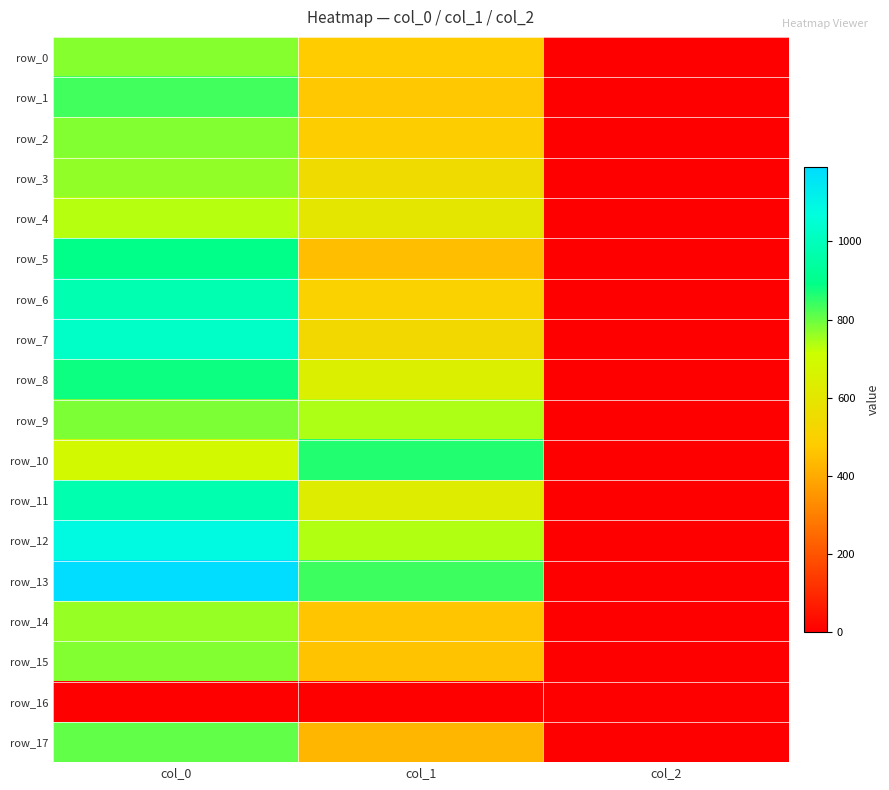

At which category is the sum across all series the highest?

col_0